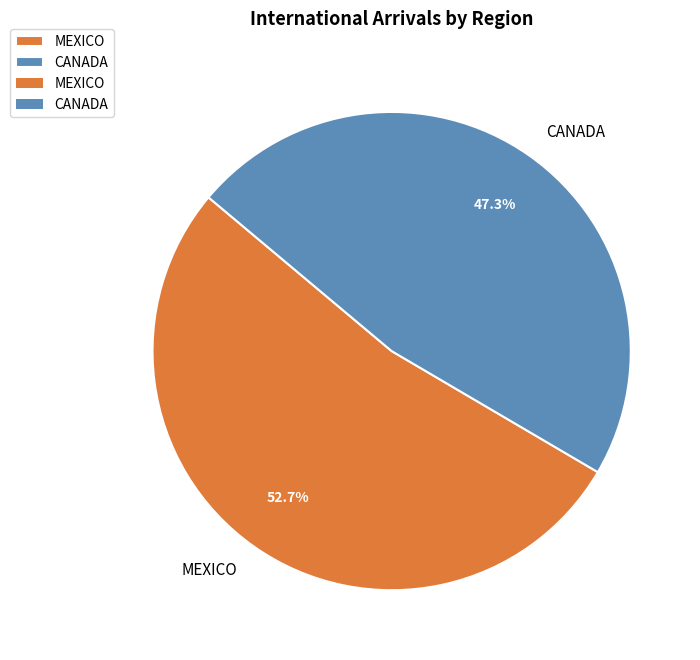

Is there a majority slice in this chart?

Yes